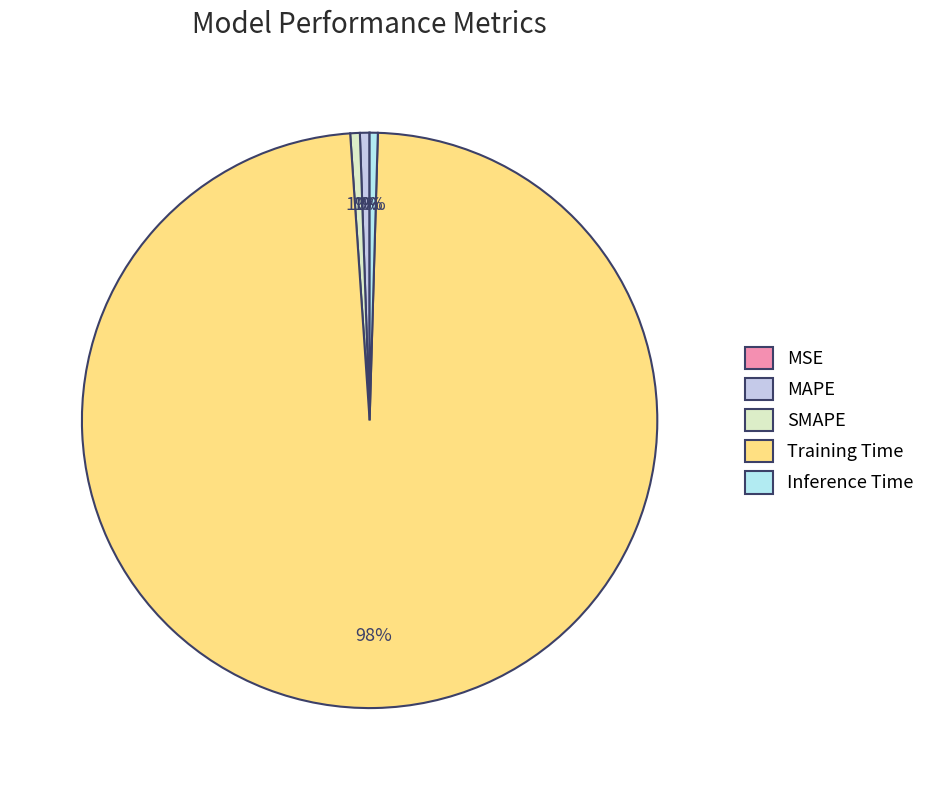

To the nearest percent, what is the combined percentage of MAPE and SMAPE?

1%